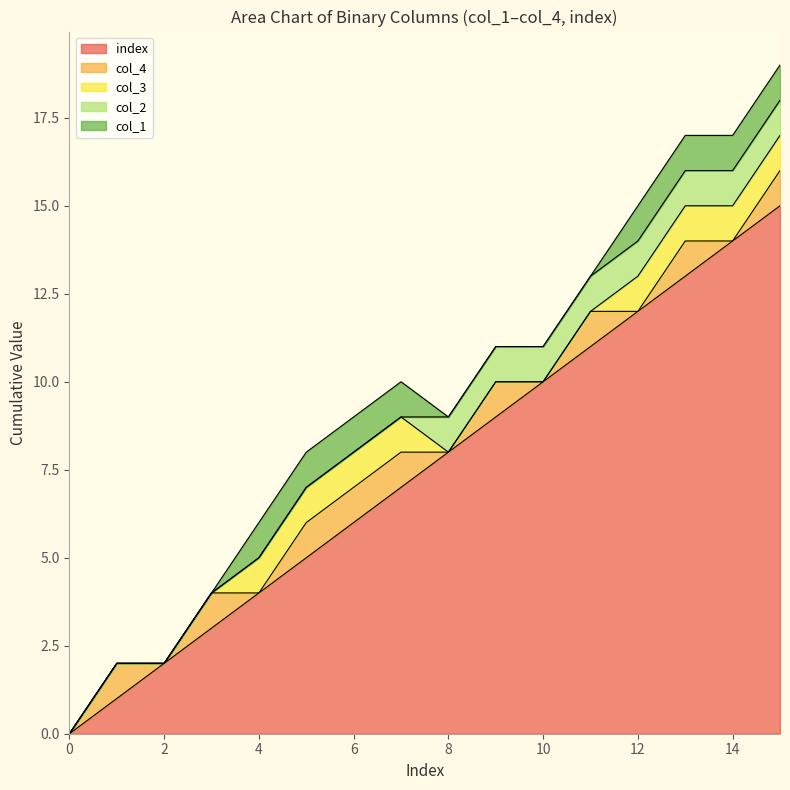

Which series has the largest range (max minus min)?

index